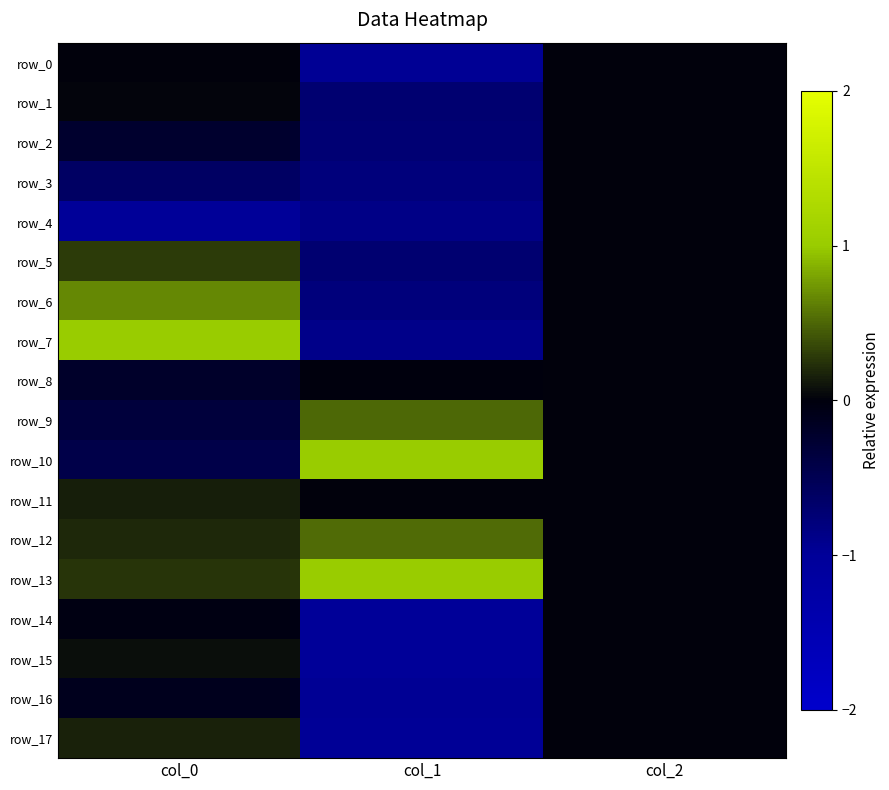

Which has a higher value, col_1 or col_2?

col_2